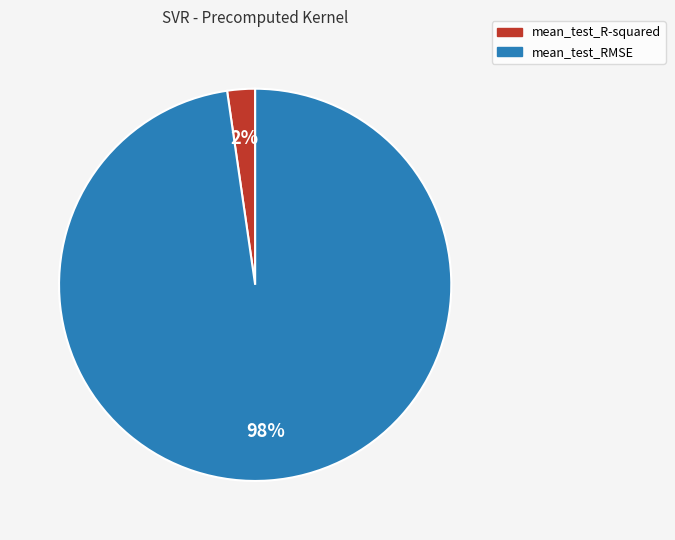

Is it true that mean_test_RMSE is 98% of the pie?

True